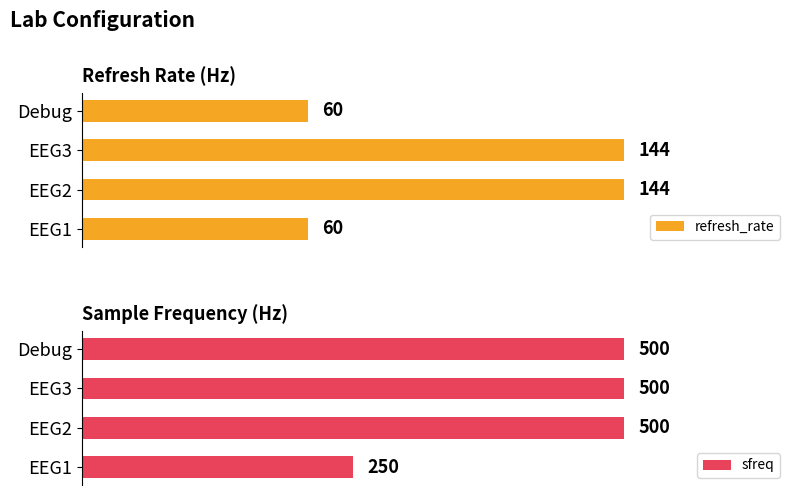

Is the value of refresh_rate at Debug greater than the value of sfreq at EEG3?

No